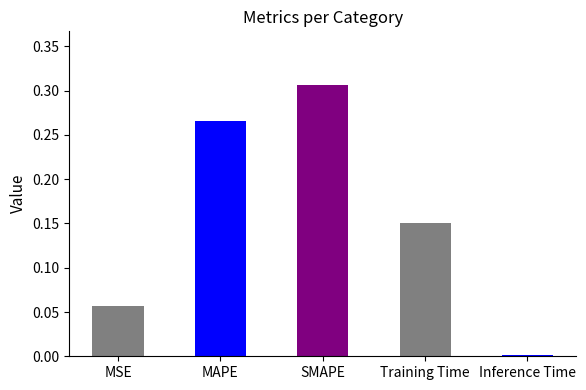

What is the change in value from MAPE to Training Time?

-0.1